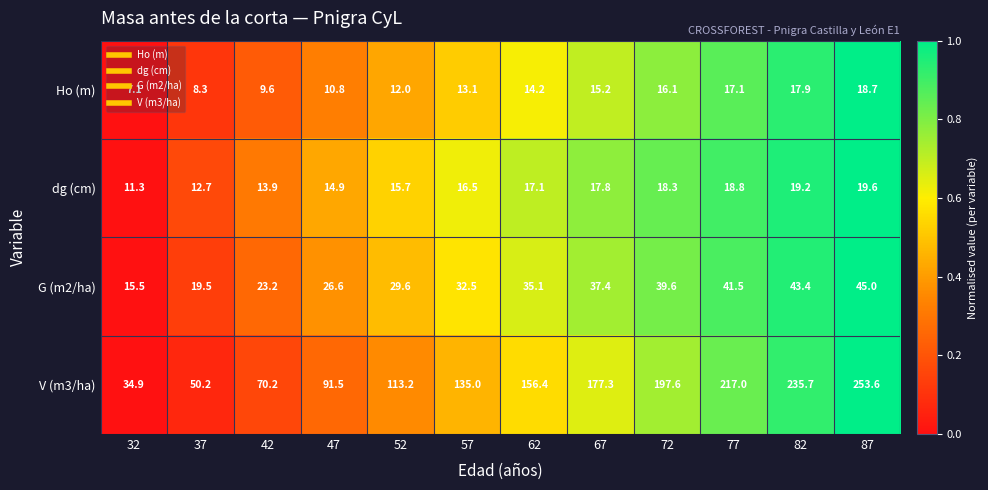

What is the sum of the Ho (m) values at 77 and 67?

32.3